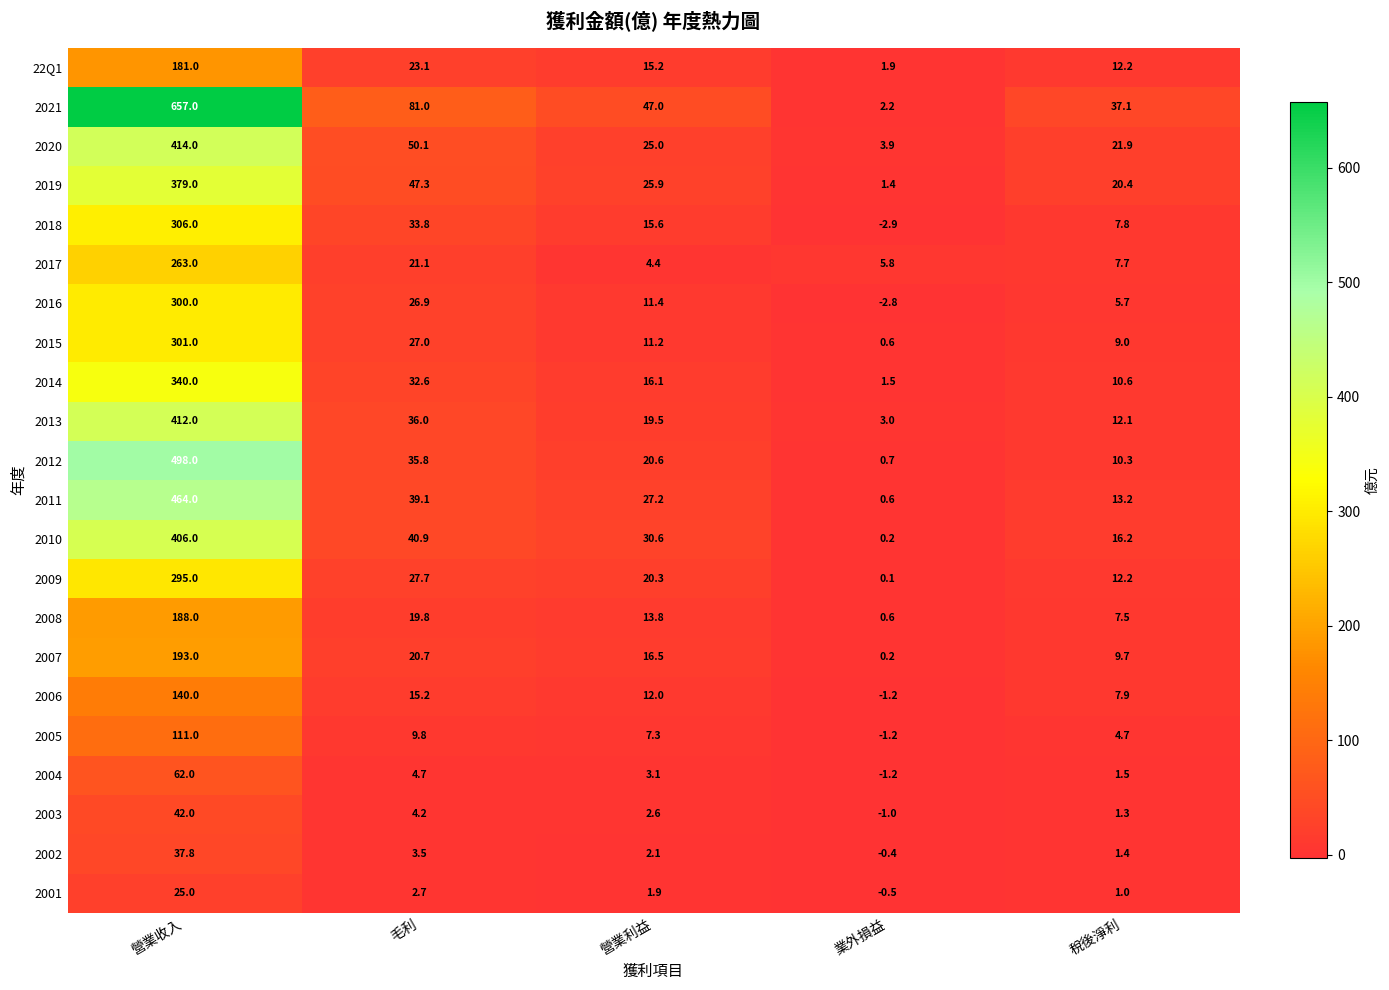

The 2013 series shows 12.1 at 稅後淨利. True or false?

True